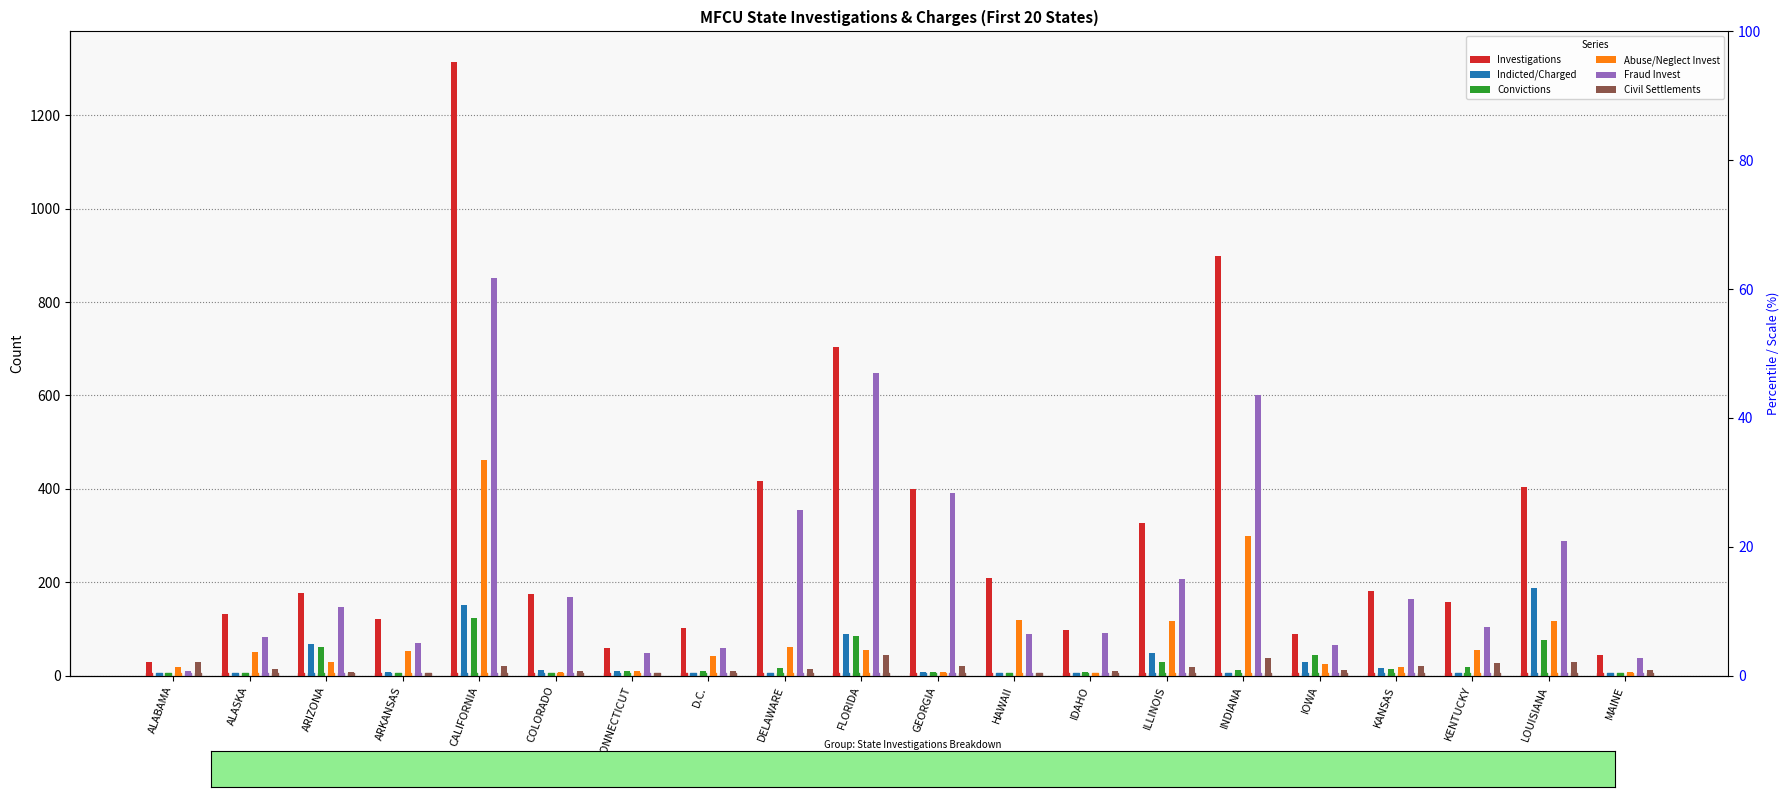

Which series has the widest spread of Y values?

Investigations